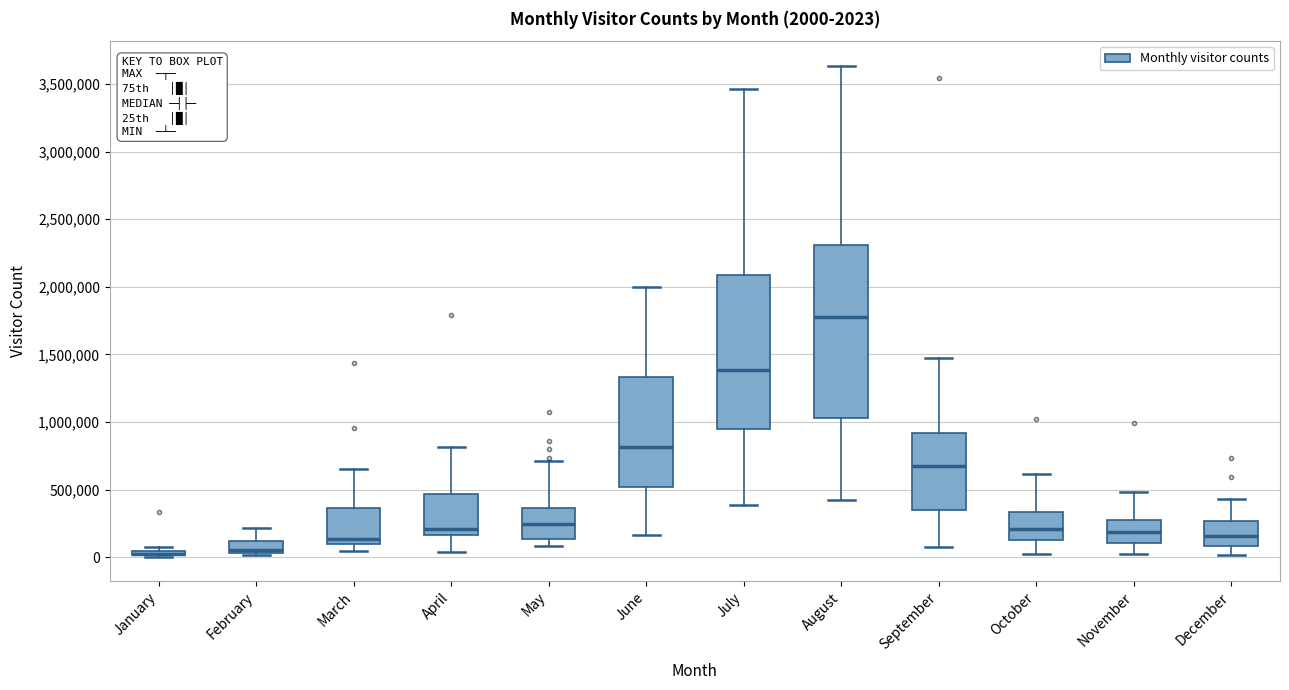

Comparing the boxes themselves (not the whiskers), which one is the tallest?

August